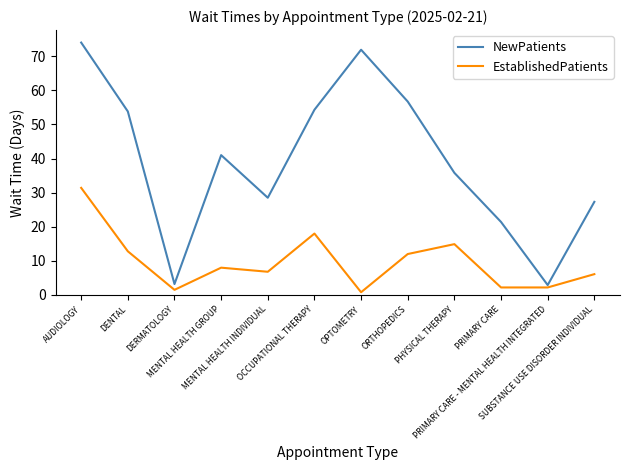

What is the sum of all EstablishedPatients values?

116.7